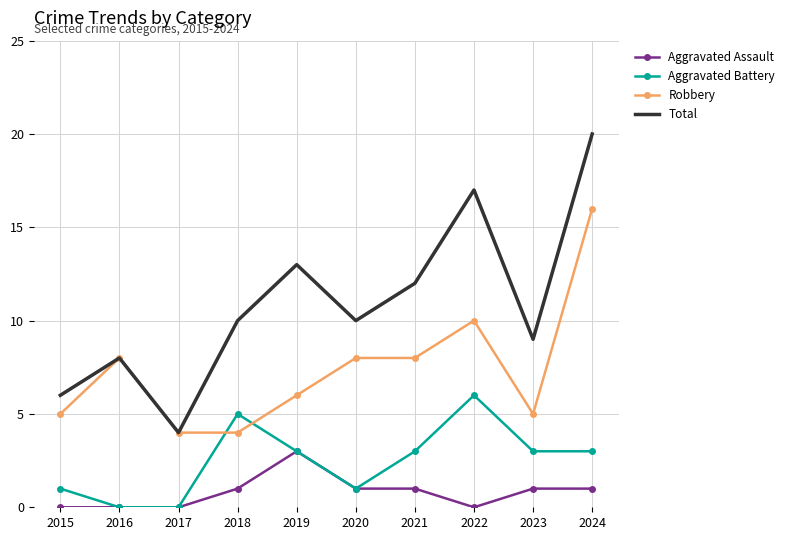

What is the sum of the Aggravated Battery values at 2020 and 2021?

4